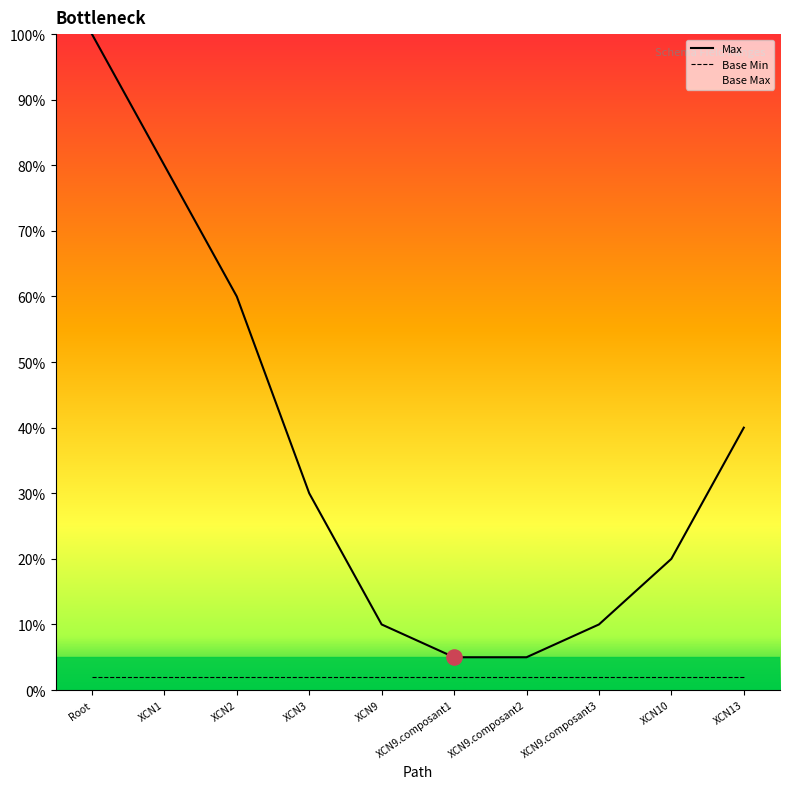

Which series reaches the maximum Y coordinate?

Max